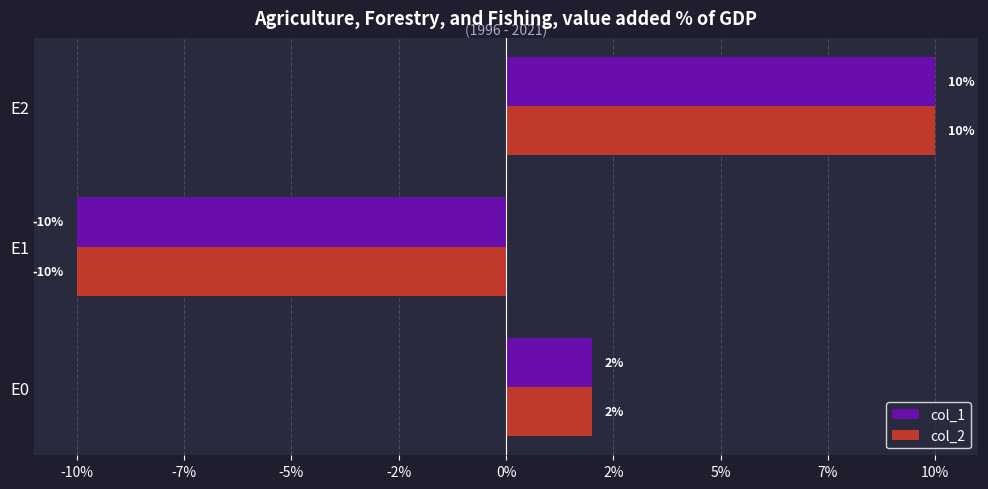

What are all the series names shown in the legend?

col_1, col_2